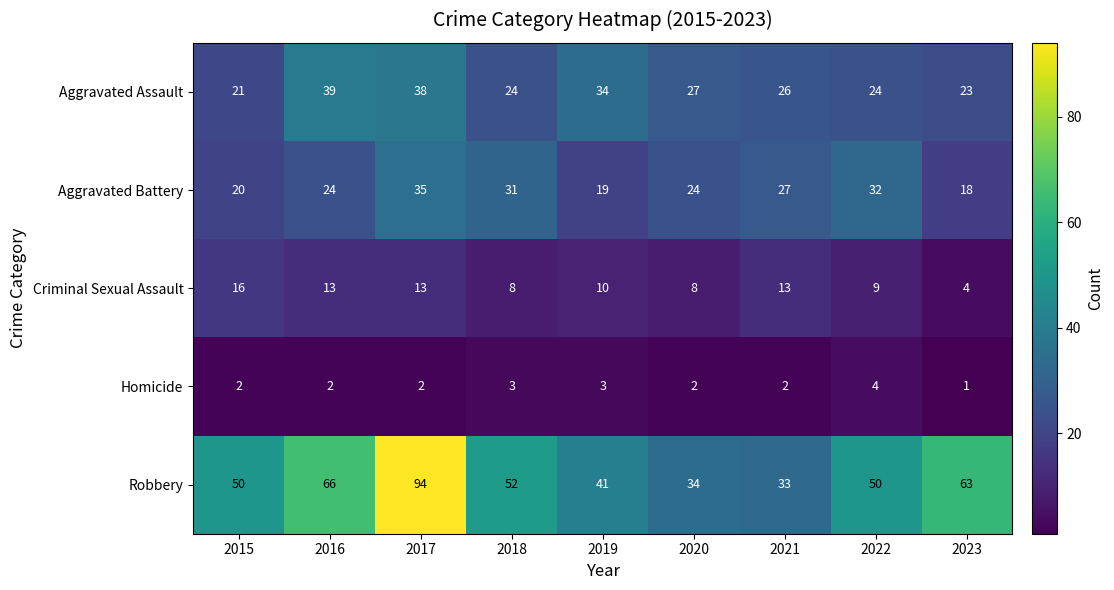

Which series has the largest total across all categories?

Robbery